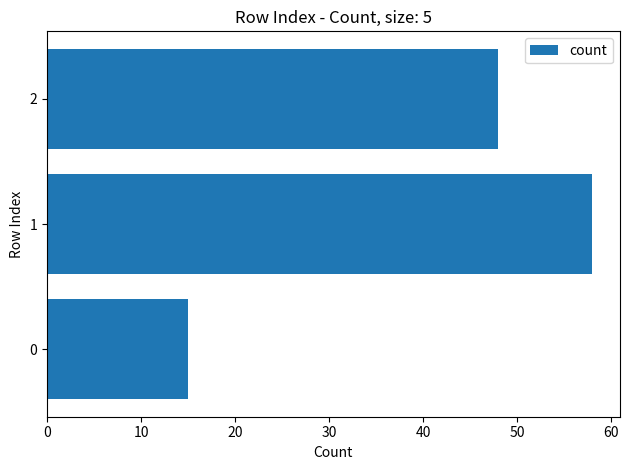

What is the change in value from 0 to 1?

+43